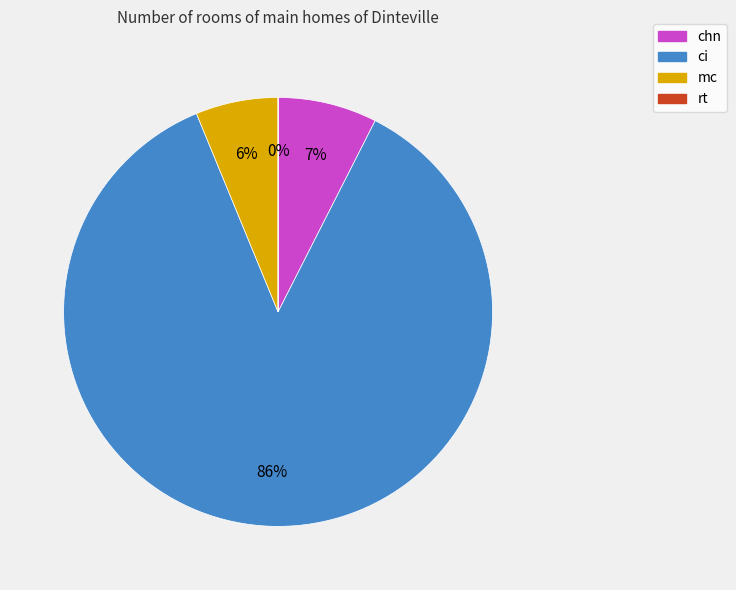

Is it true that chn is 1% of the pie?

False